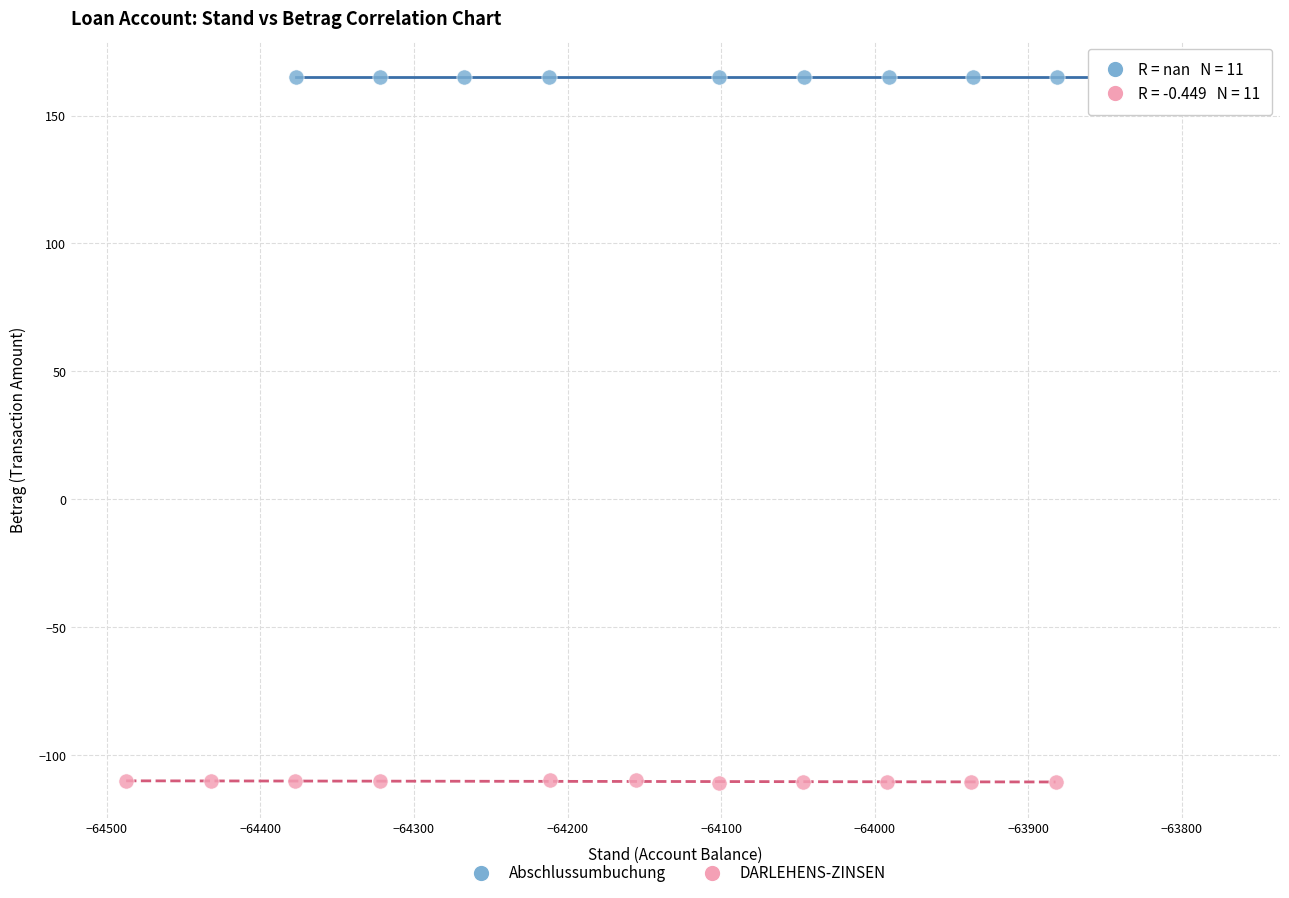

Which series reaches the maximum Y coordinate?

Abschlussumbuchung